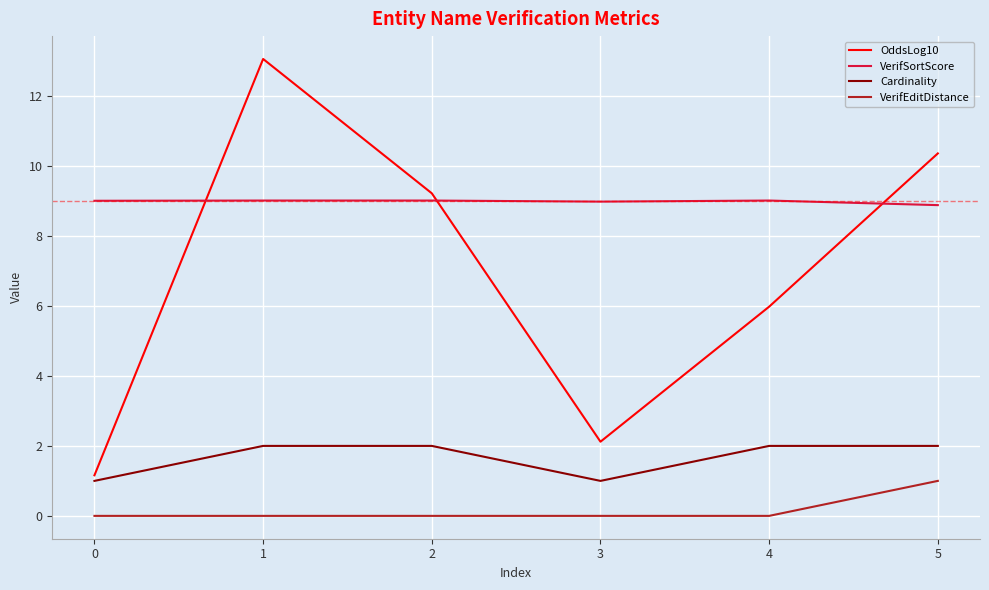

The value of VerifEditDistance at 1 is -0.5. True or false?

False